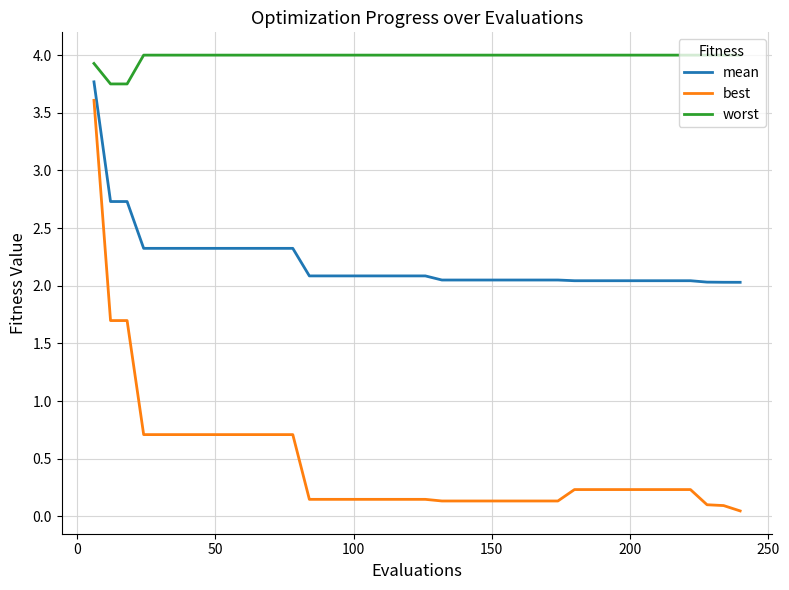

What is the greatest value displayed?

4.0